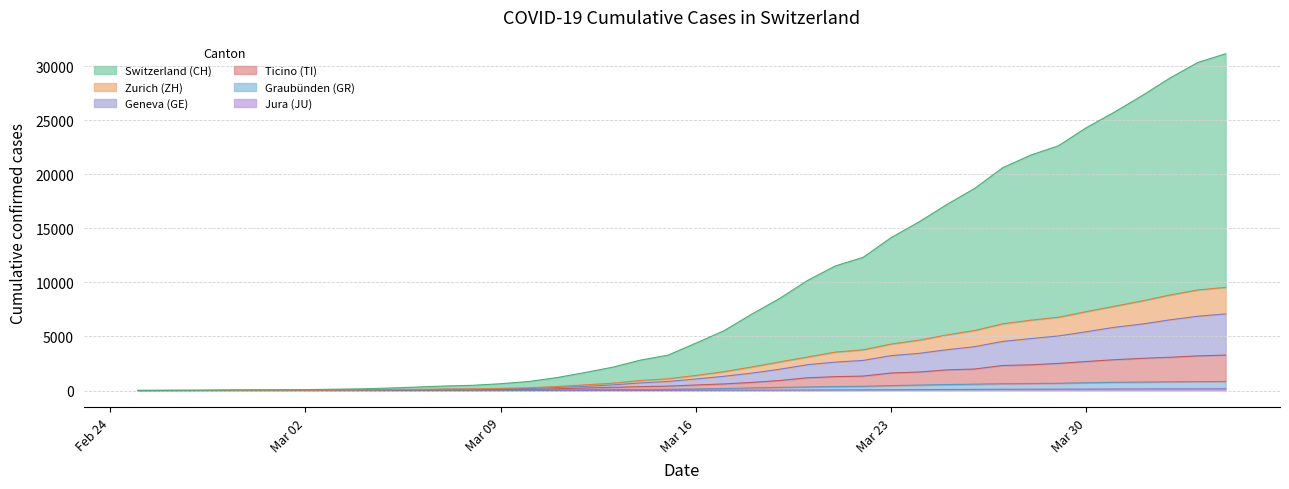

True or false: JU and ZH cross at least once.

False